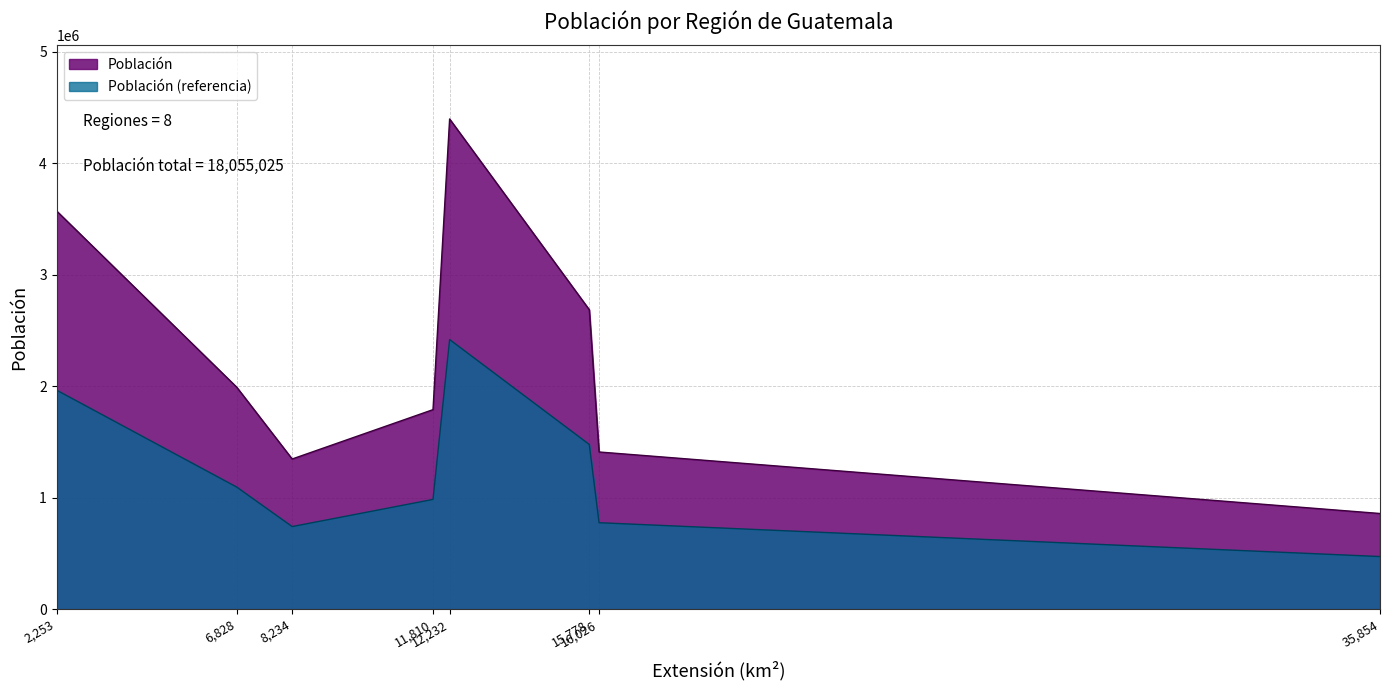

What is the maximum value shown in the chart?

4398222.0